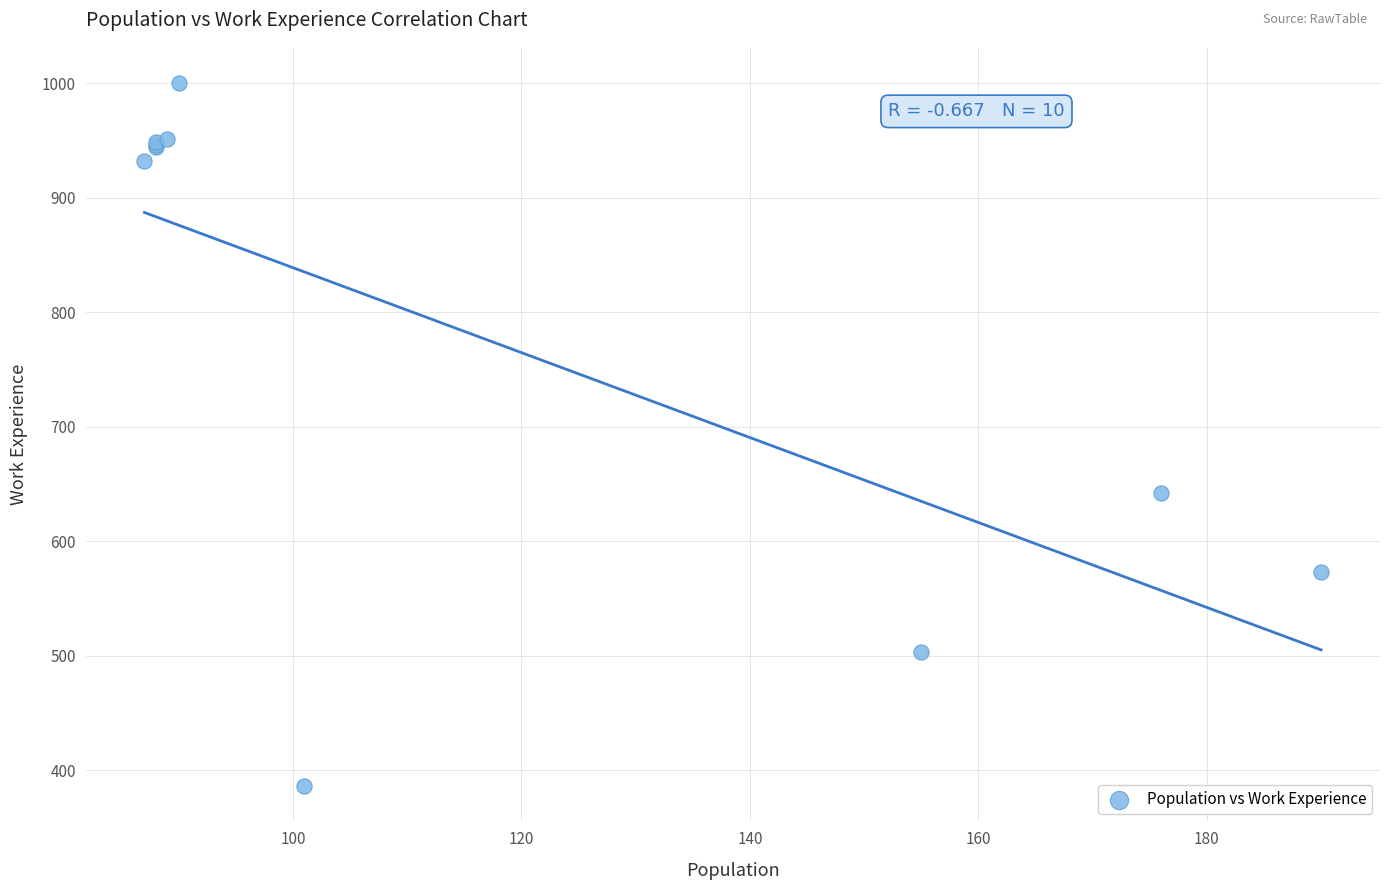

What Y value in the scatter plot is closest to 693?

642